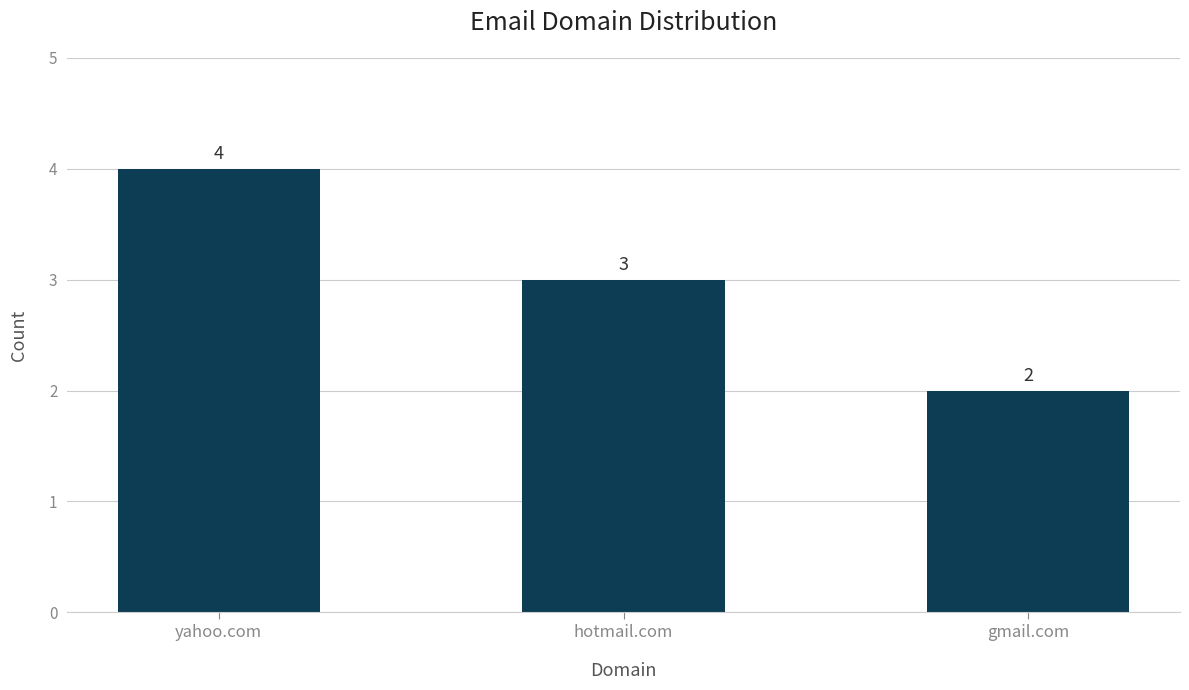

How many data points are less than 3?

1